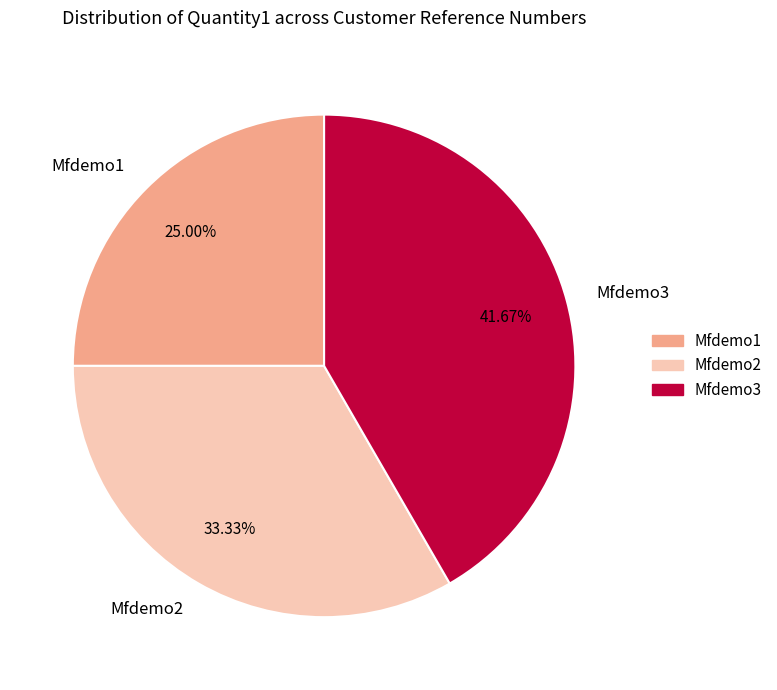

To the nearest percent, what is the average slice percentage?

33%